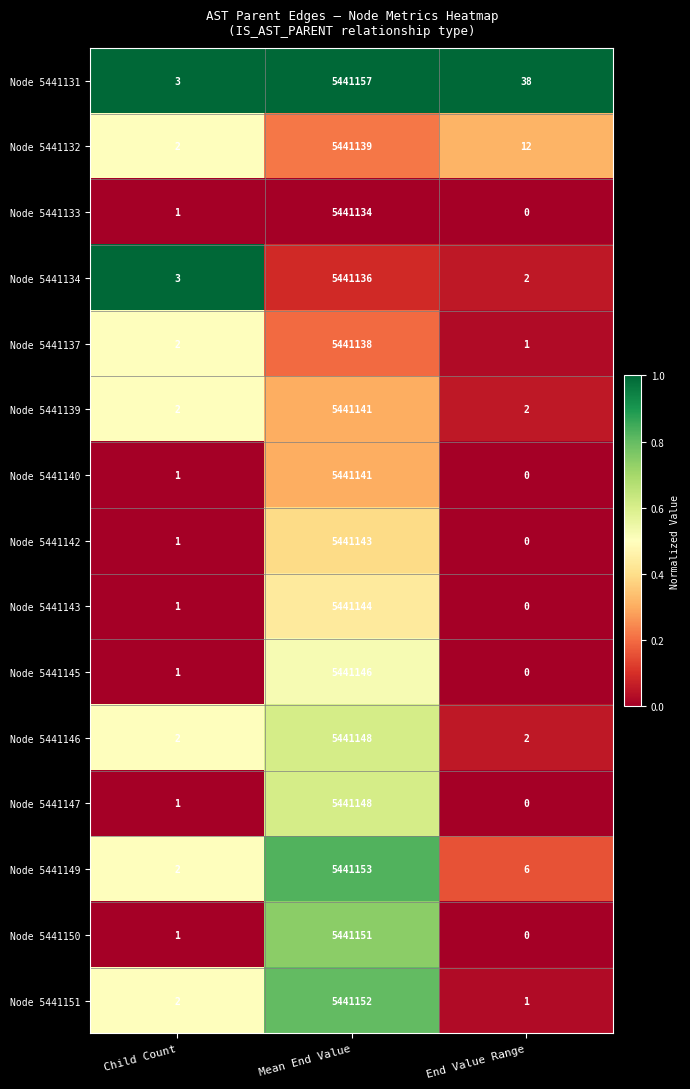

Which category has the lowest value across all series?

End Value Range